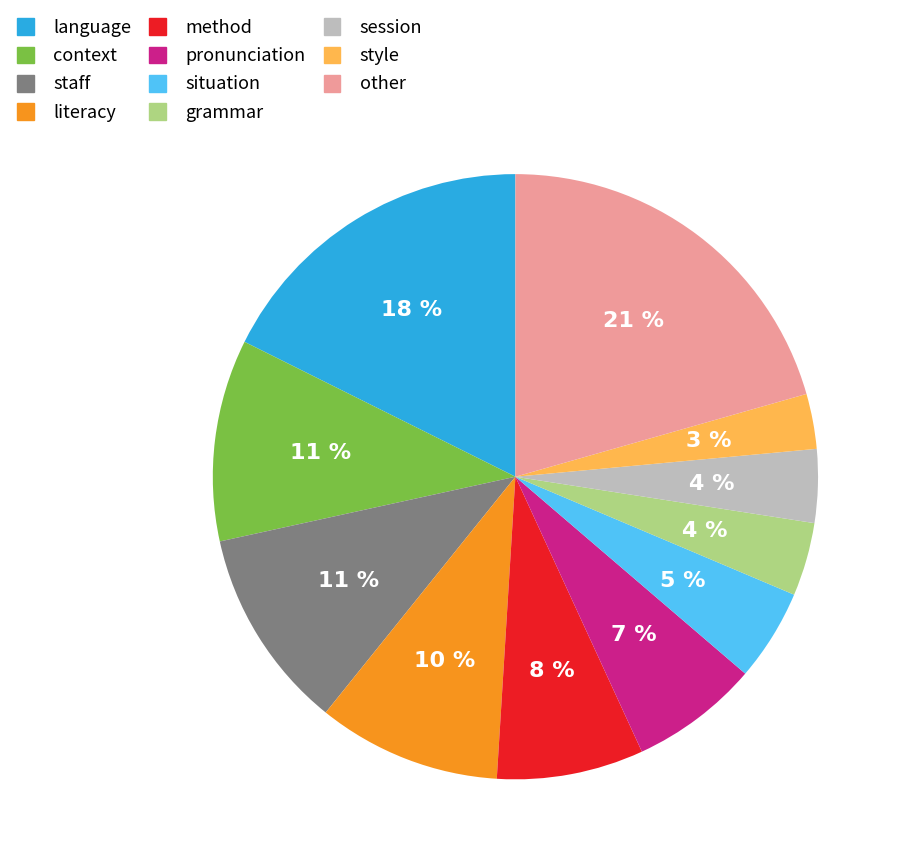

What percentage is the pronunciation slice, to the nearest percent?

7%